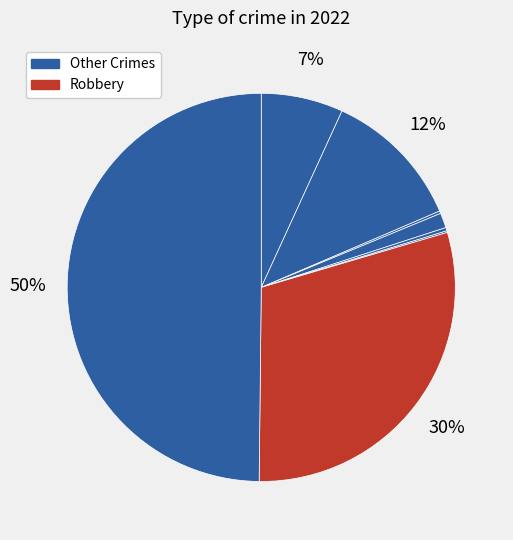

Count the number of slices in the pie.

8